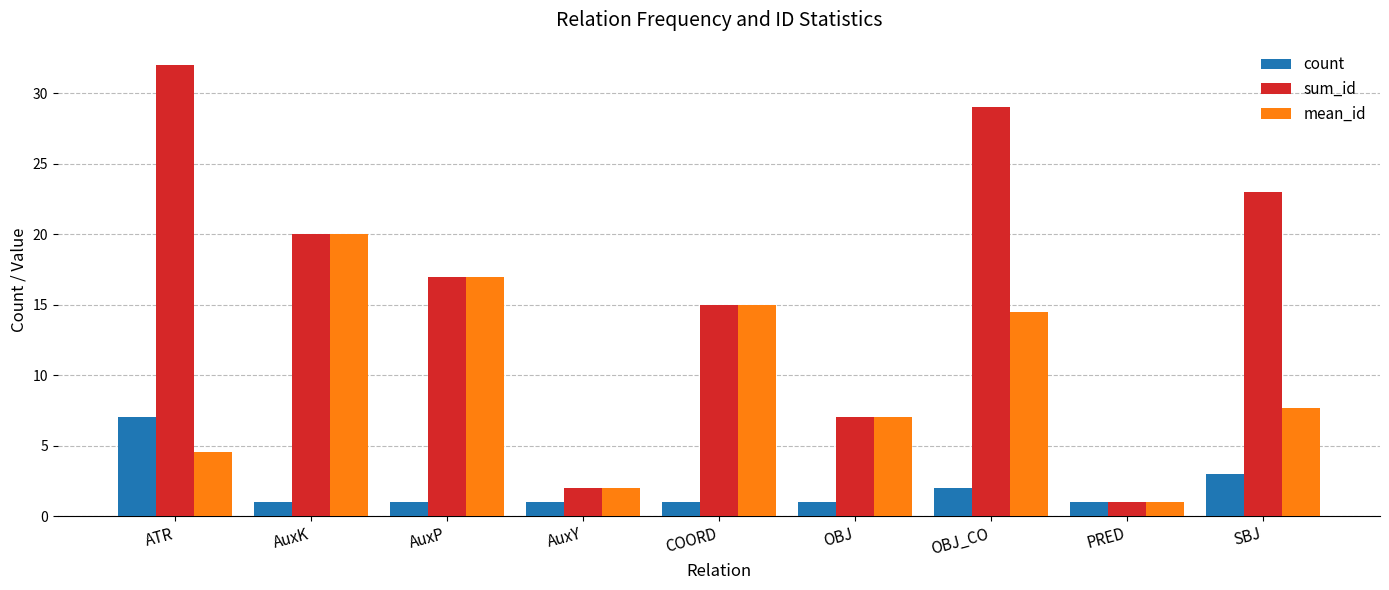

How many bars are there in total?

27